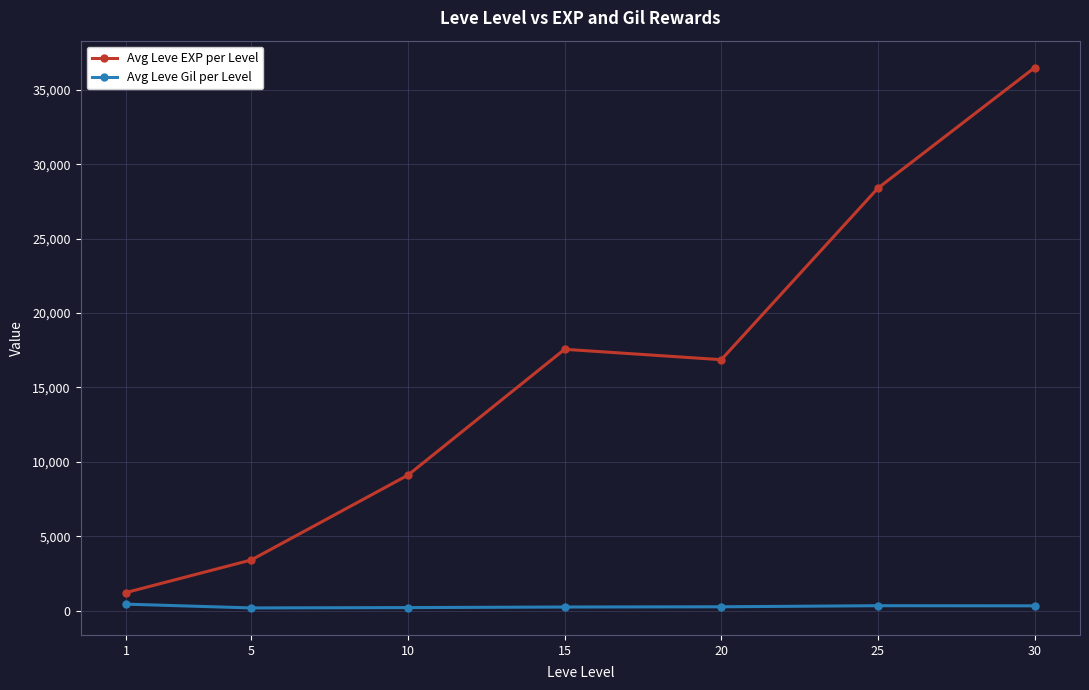

True or false: Avg Leve Gil per Level and Avg Leve EXP per Level cross at least once.

False